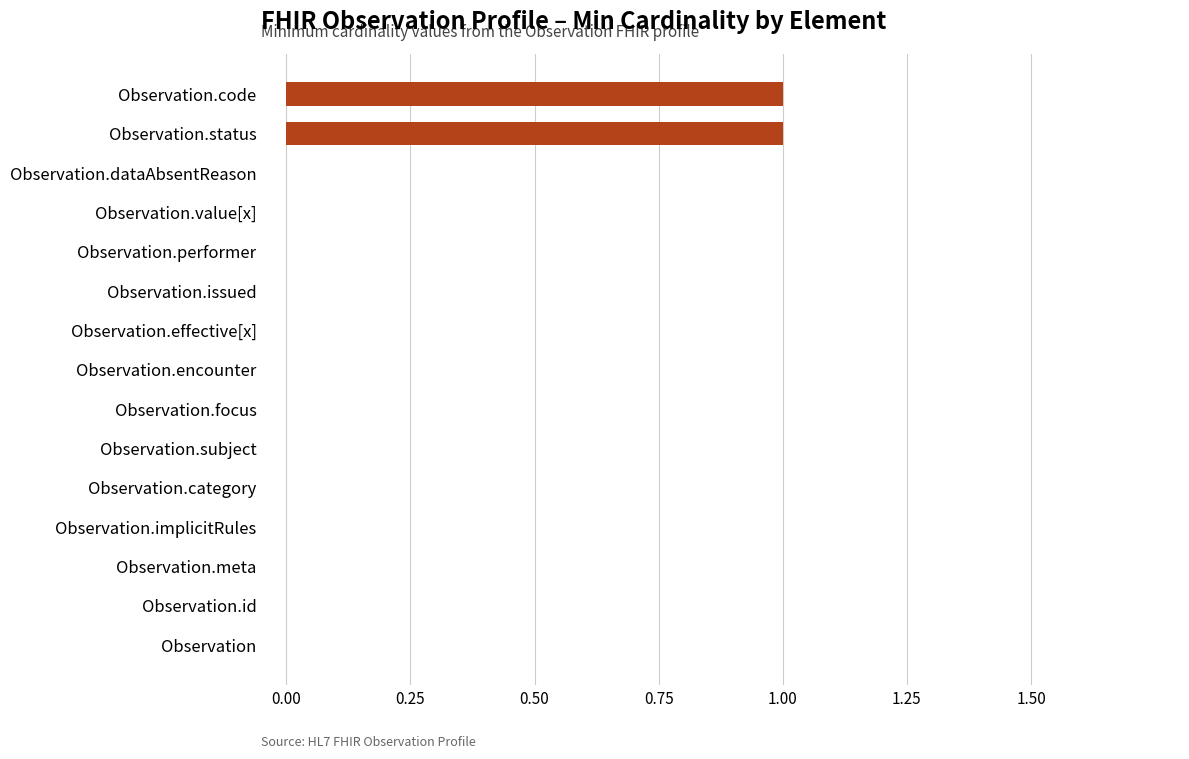

Count the number of data series in this chart.

1